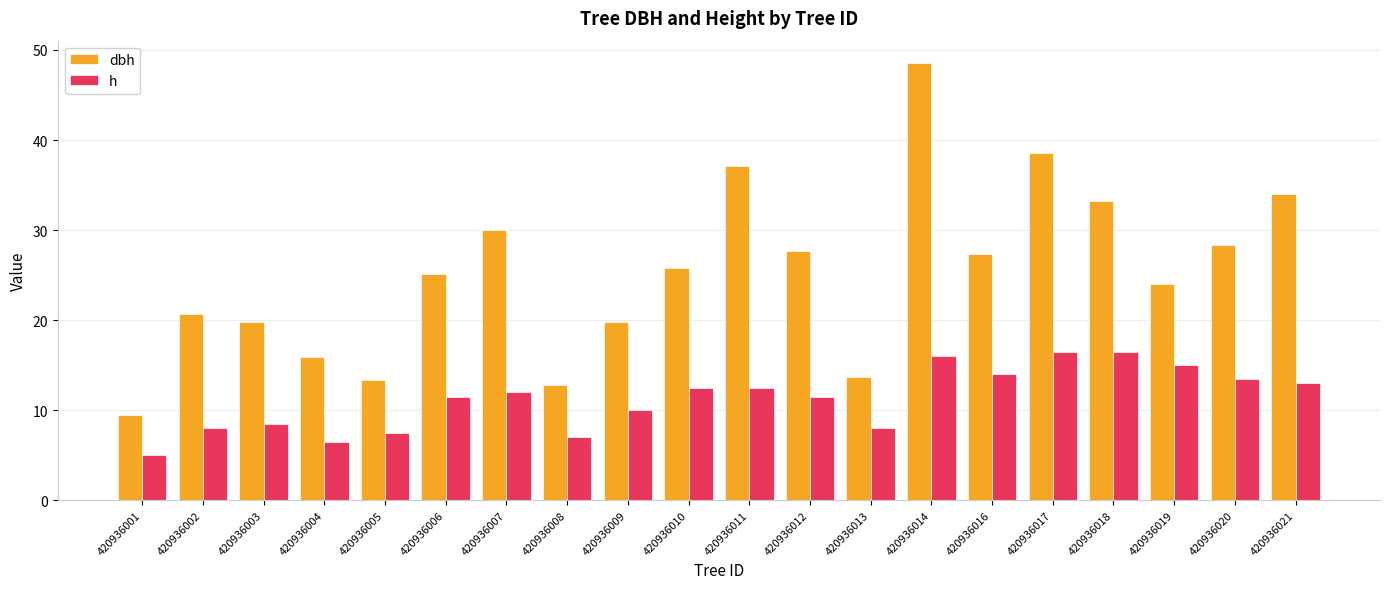

How many bars are there in each group?

2